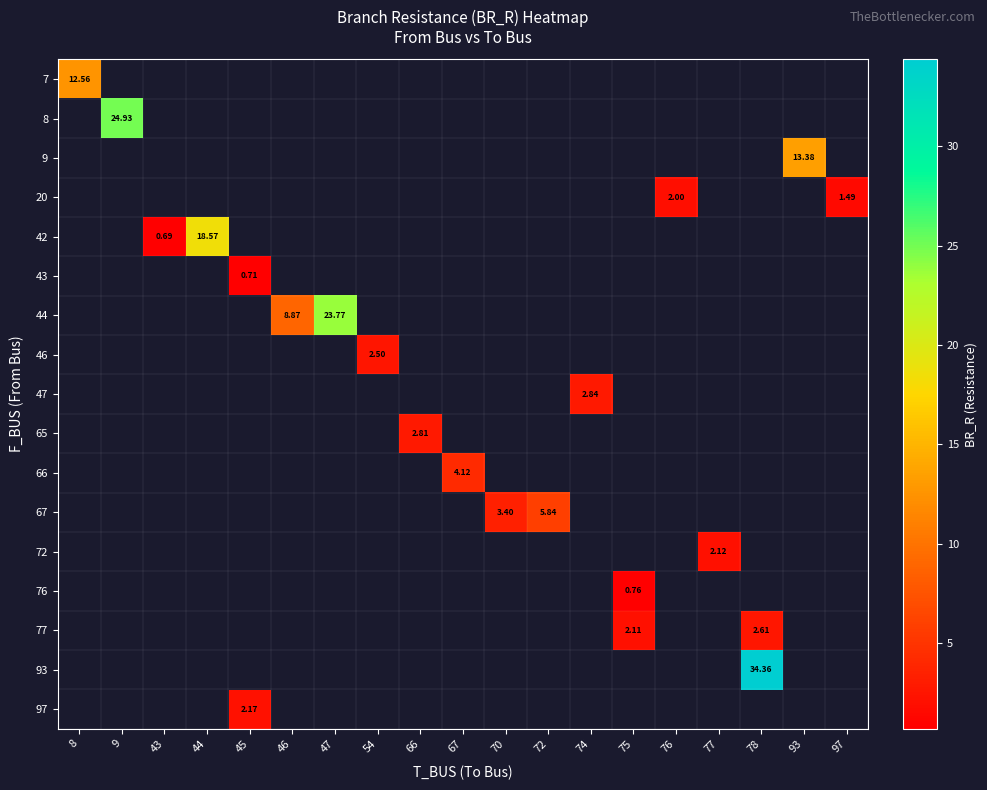

At how many categories does at least one series exceed 25?

1